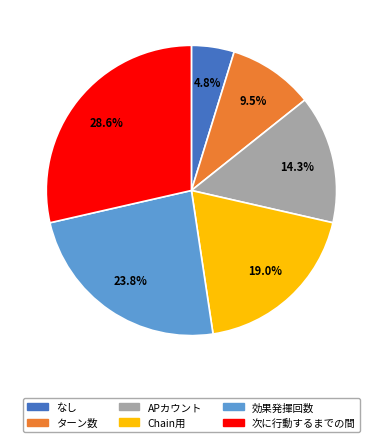

Which slice is the largest?

次に行動するまでの間